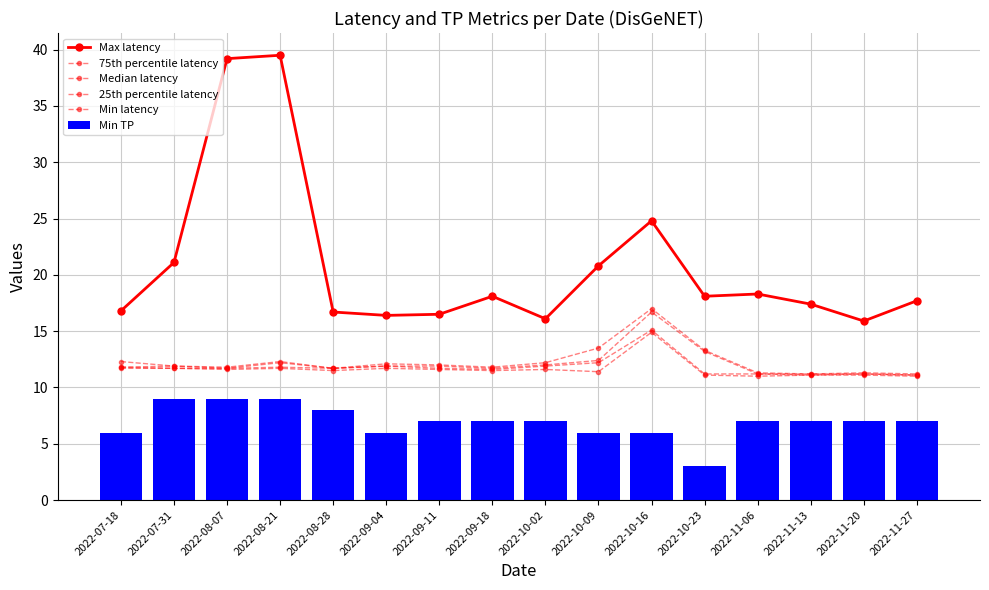

Are the bars horizontal?

No